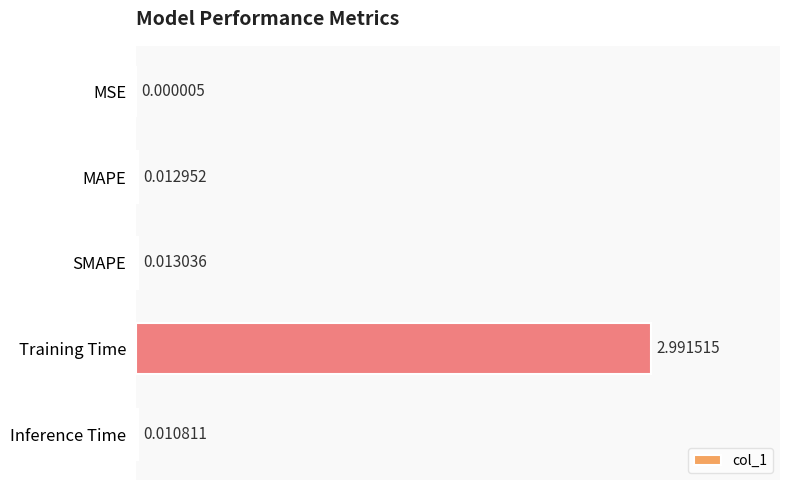

At which label is the value closest to 1?

SMAPE